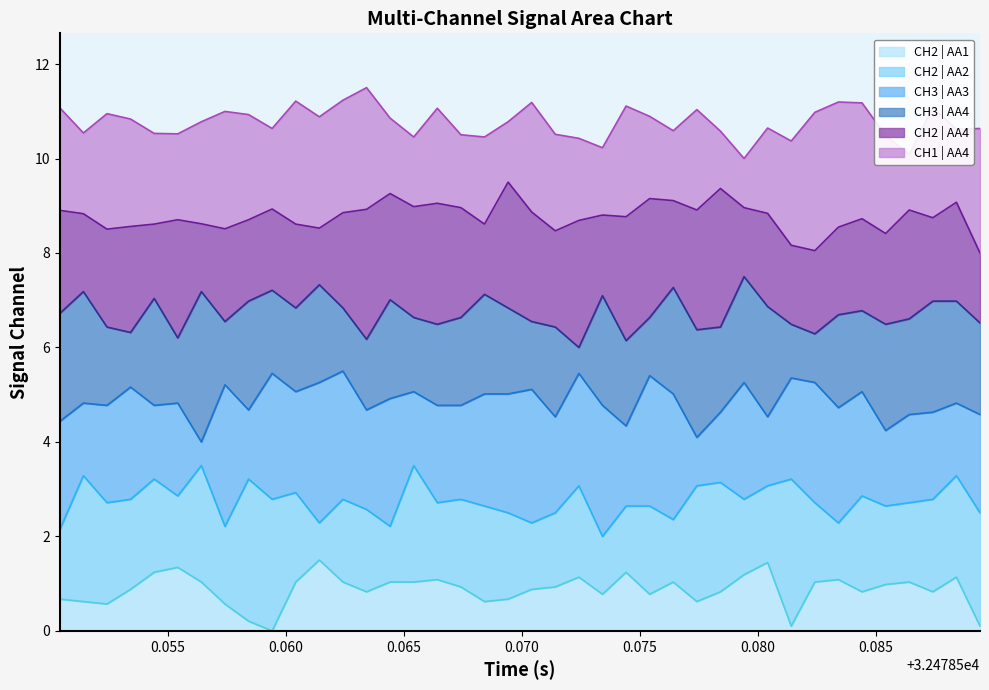

How many data points in CH2 | AA4 are above 8?

39